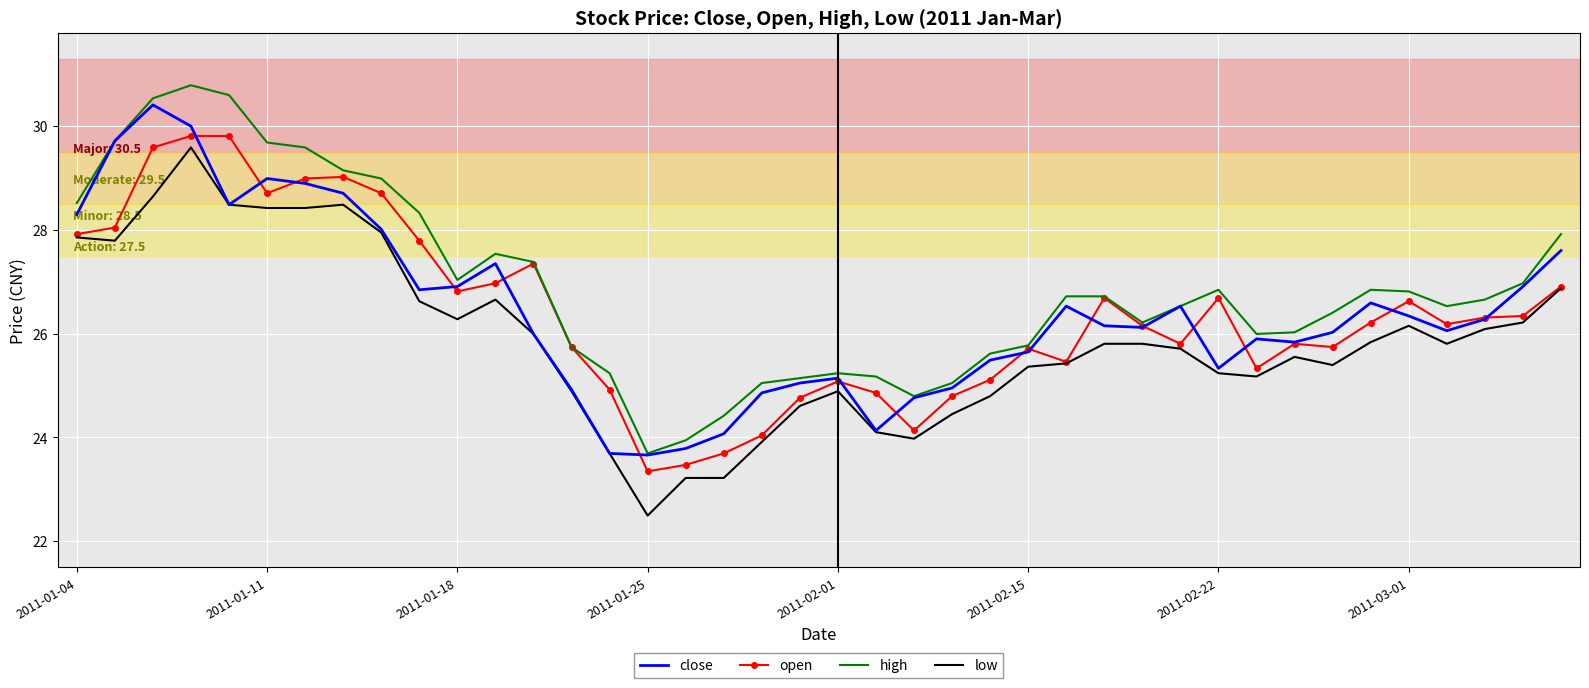

Which series has the largest total across all categories?

high